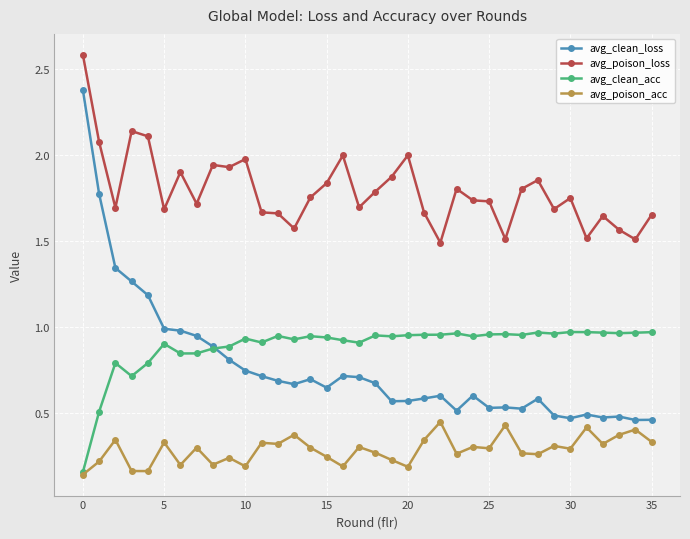

What is the greatest value displayed?

2.6